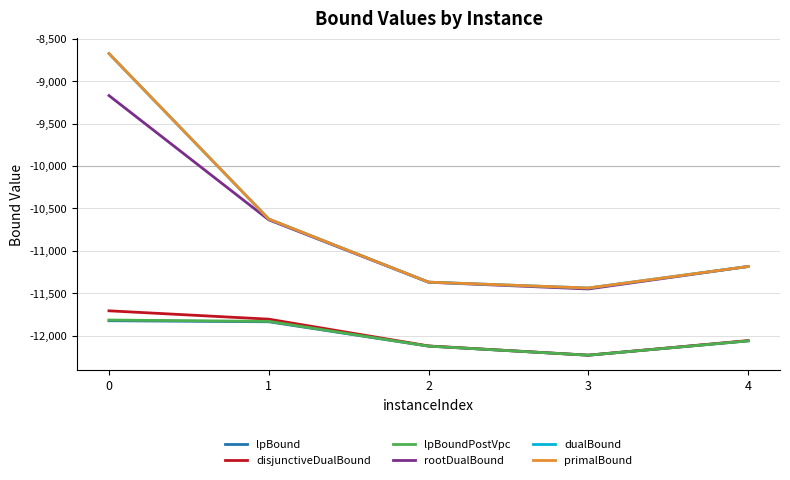

Which series changed the most between 0 and 1?

primalBound